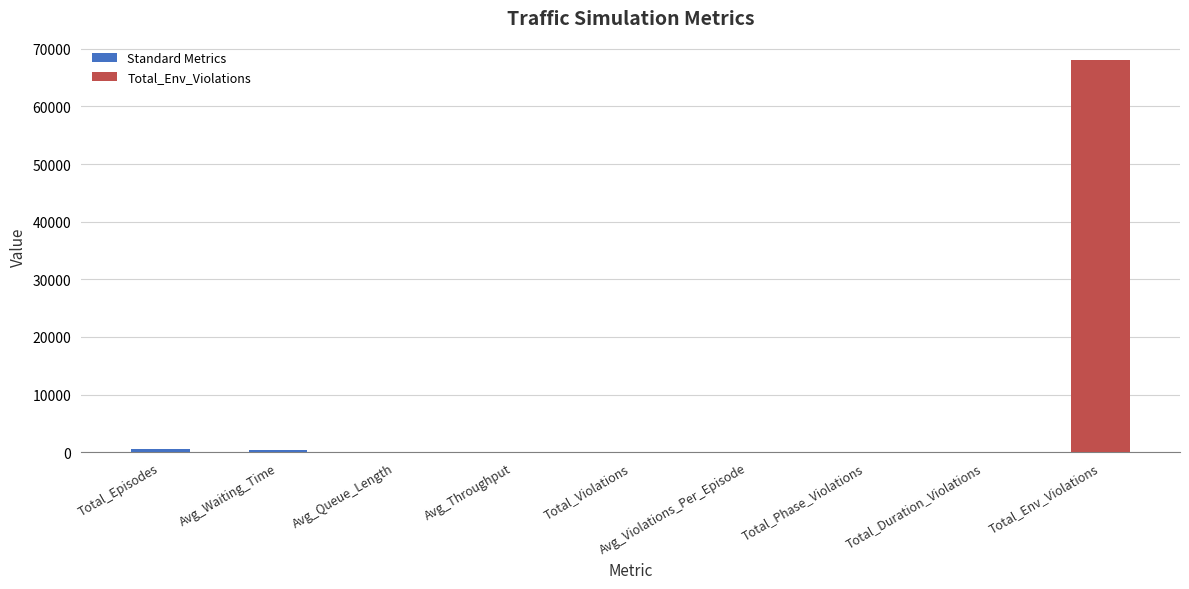

What is the sum of the values at Avg_Violations_Per_Episode and Avg_Queue_Length?

43.4